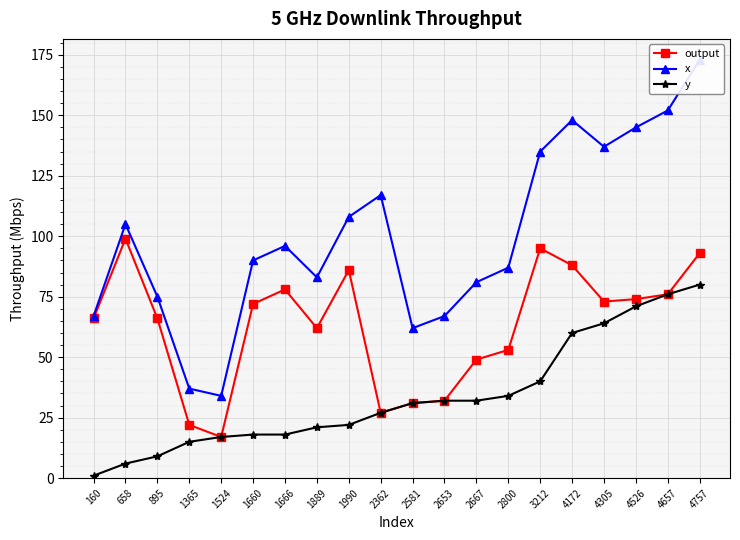

What is the highest value of the output series?

99